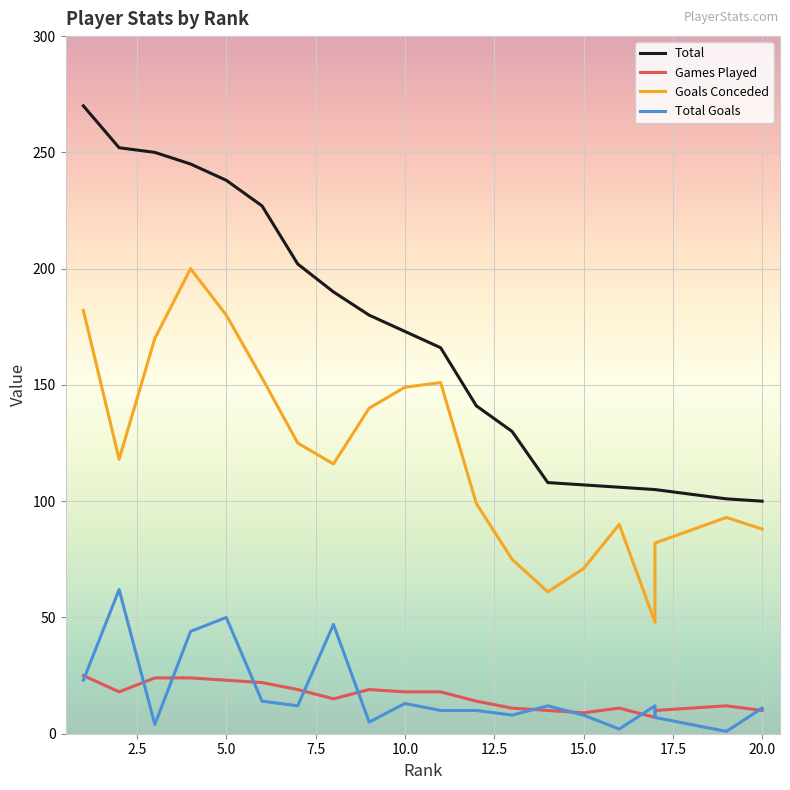

List the labels in order of Total Goals value, smallest first.

19, 16, 3, 9, 17, 13, 15, 11, 12, 20, 7, 14, 17, 10, 6, 1, 4, 8, 5, 2